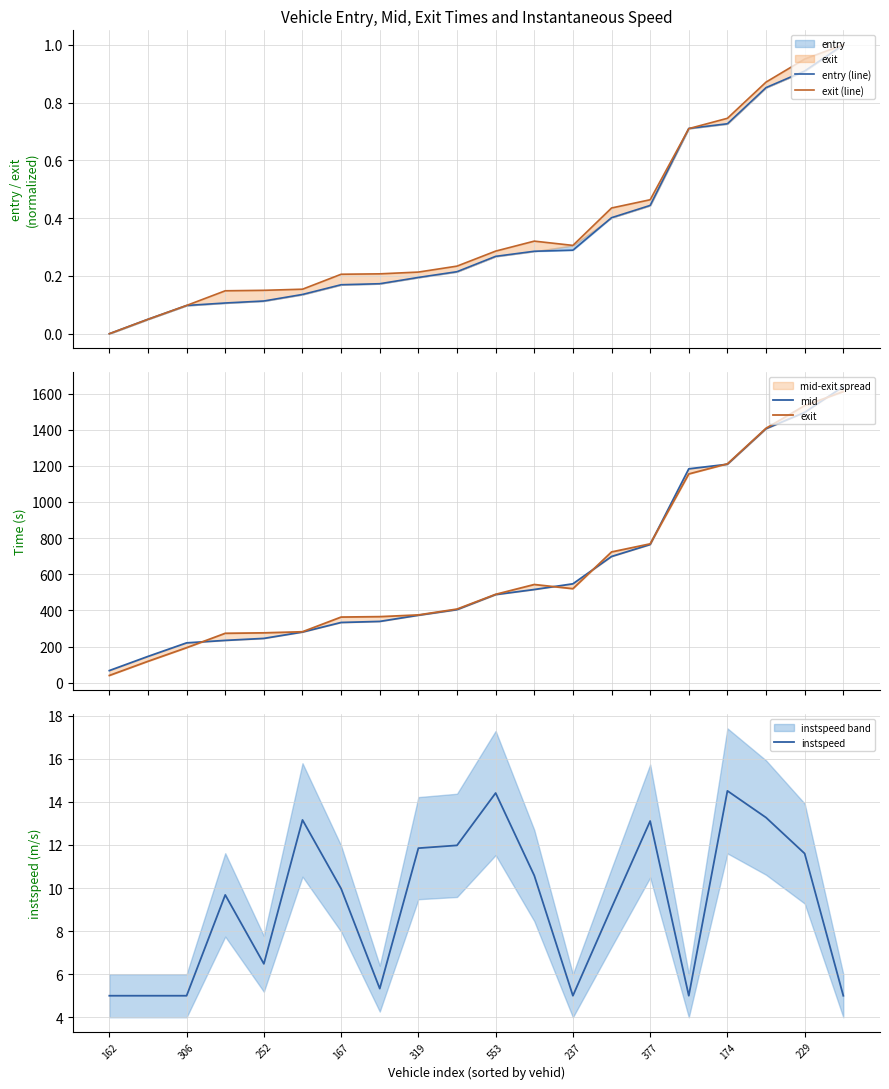

How many interior local valleys does the exit (line) series have?

1